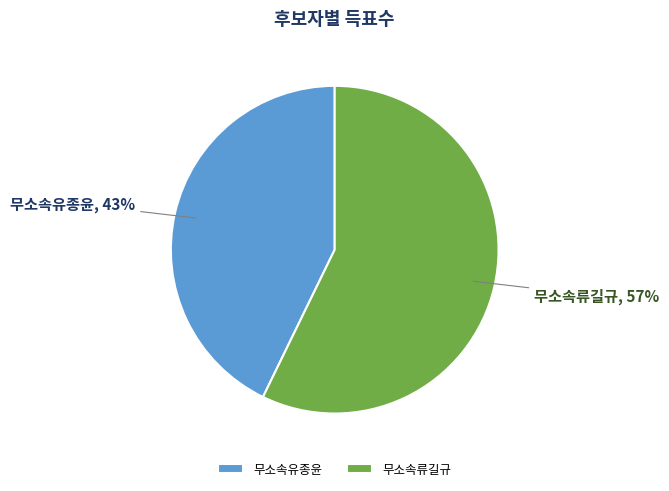

To the nearest percent, what portion does 무소속유종윤 represent?

43%